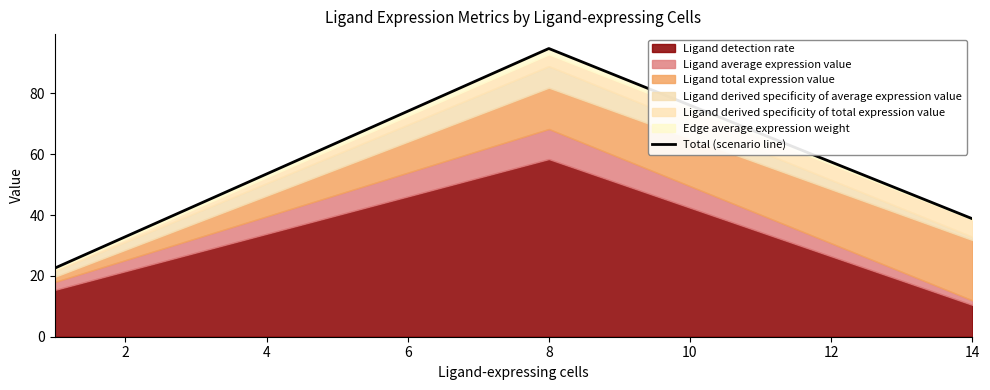

What is the smallest value displayed?

22.5